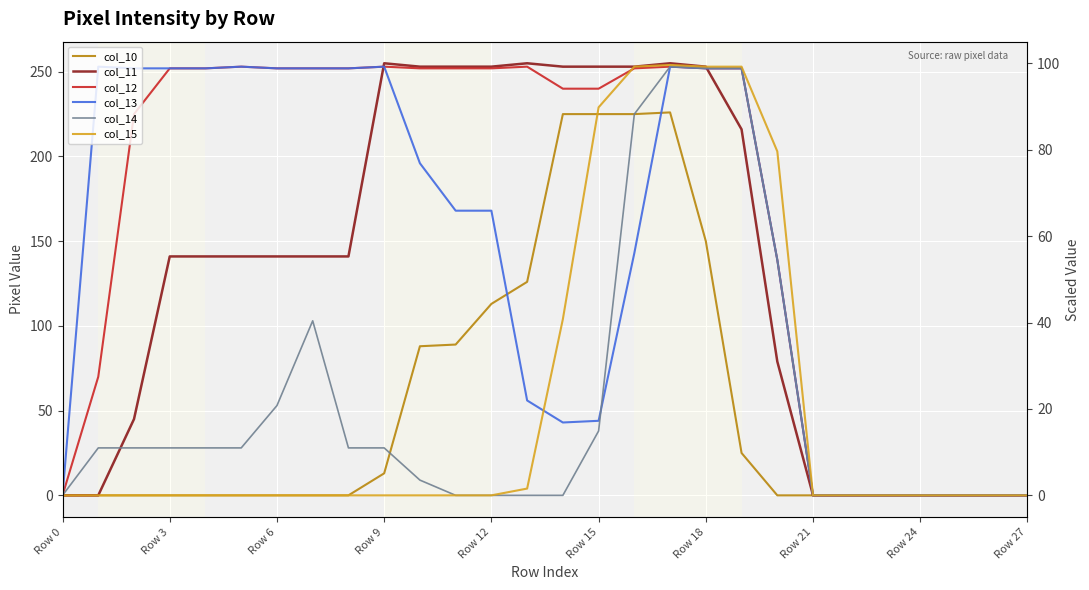

Reading left to right, extract all data points from this chart.

col_10: 0	0	0	0	0	0	0	0	0	13	88	89	113	126	225	225	225	226	150	25	0	0	0	0	0	0	0	0
col_11: 0	0	45	141	141	141	141	141	141	255	253	253	253	255	253	253	253	255	253	216	79	0	0	0	0	0	0	0
col_12: 0	70	225	252	252	253	252	252	252	253	252	252	252	253	240	240	252	253	252	252	139	0	0	0	0	0	0	0
col_13: 0	253	252	252	252	253	252	252	252	253	196	168	168	56	43	44	143	253	252	252	139	0	0	0	0	0	0	0
col_14: 0	28	28	28	28	28	53	103	28	28	9	0	0	0	0	38	225	253	252	252	139	0	0	0	0	0	0	0
col_15: 0	0	0	0	0	0	0	0	0	0	0	0	0	4	104	229	253	254	253	253	203	0	0	0	0	0	0	0